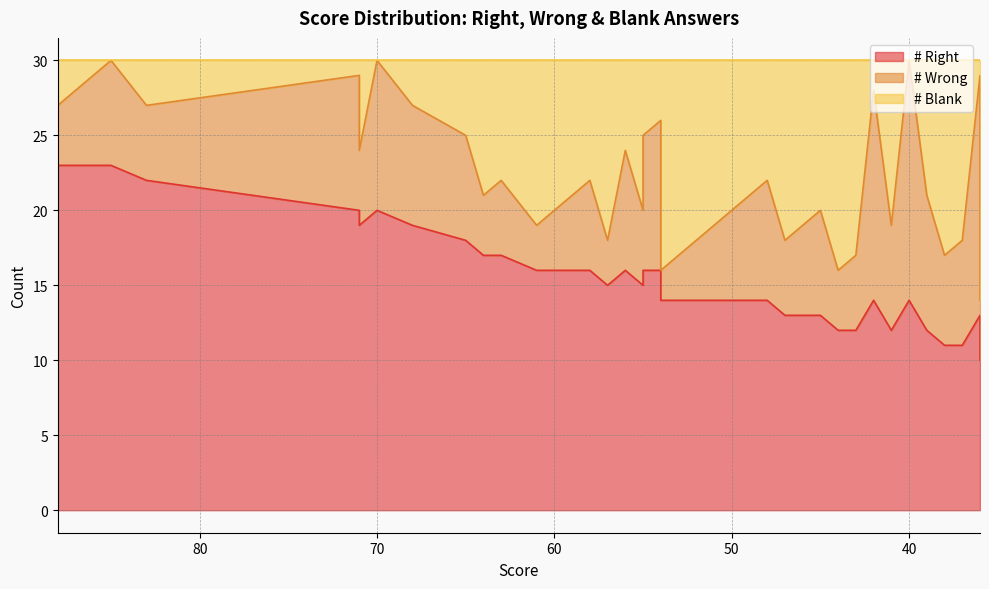

In # Blank, how many points are higher than both neighbors (excluding endpoints)?

11